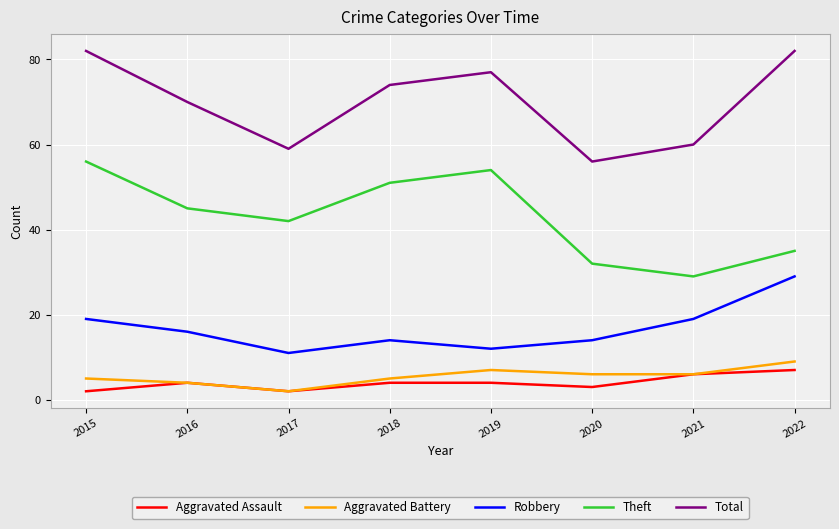

Reading left to right, extract all data points from this chart.

Aggravated Assault: 2	4	2	4	4	3	6	7
Aggravated Battery: 5	4	2	5	7	6	6	9
Robbery: 19	16	11	14	12	14	19	29
Theft: 56	45	42	51	54	32	29	35
Total: 82	70	59	74	77	56	60	82